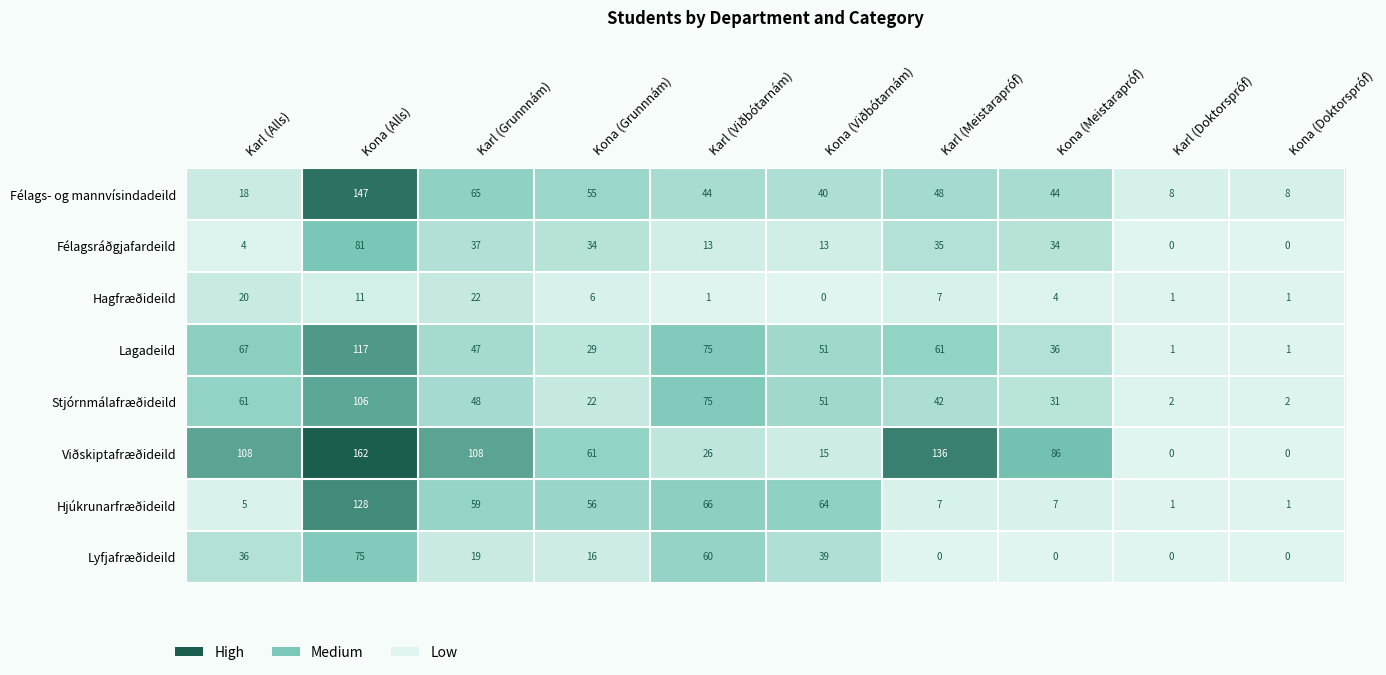

What is the average value of the Félags- og mannvísindadeild series?

48